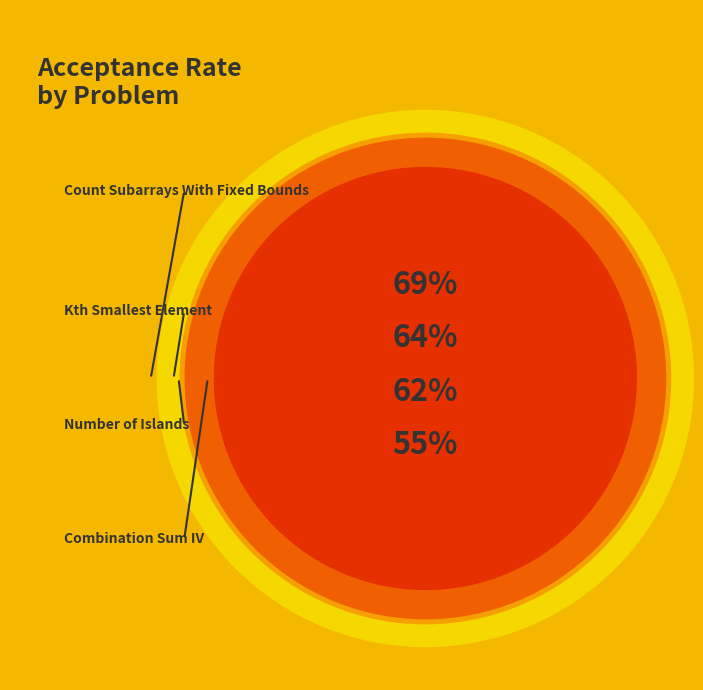

Is Kth Smallest Element the majority of the pie?

No